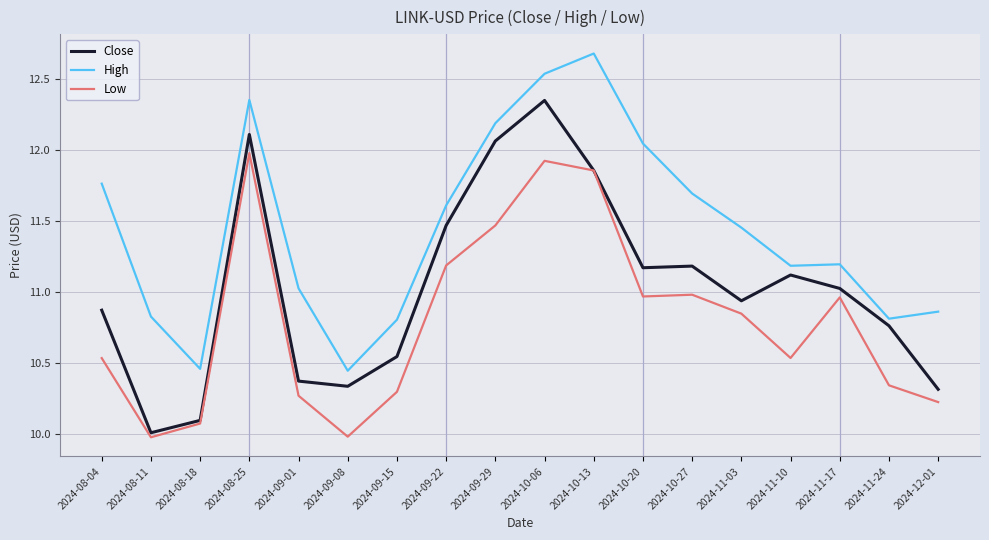

What is the smallest value displayed?

10.0